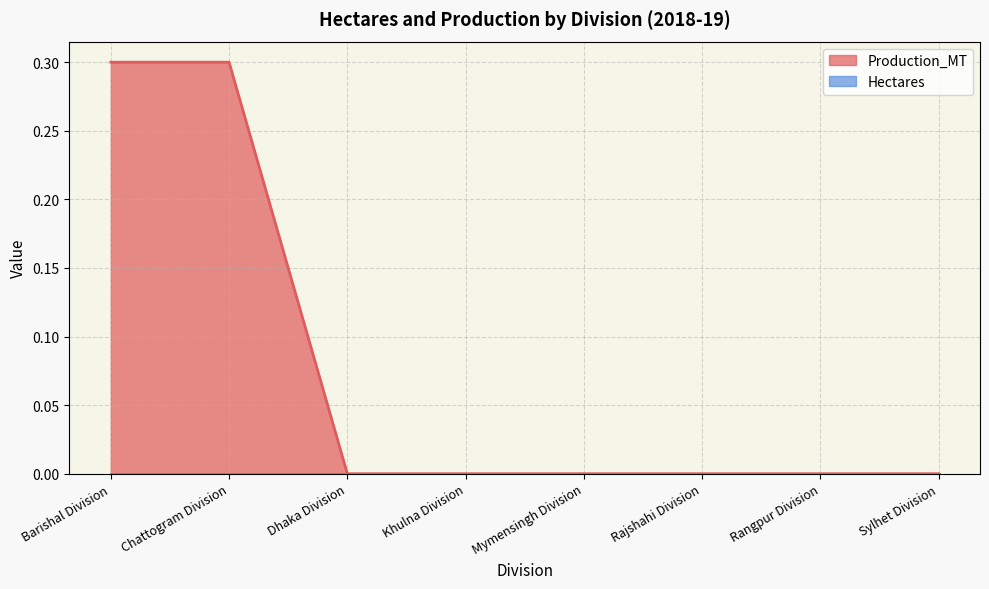

Rank the categories by value from highest to lowest.

Barishal Division, Chattogram Division, Dhaka Division, Khulna Division, Mymensingh Division, Rajshahi Division, Rangpur Division, Sylhet Division